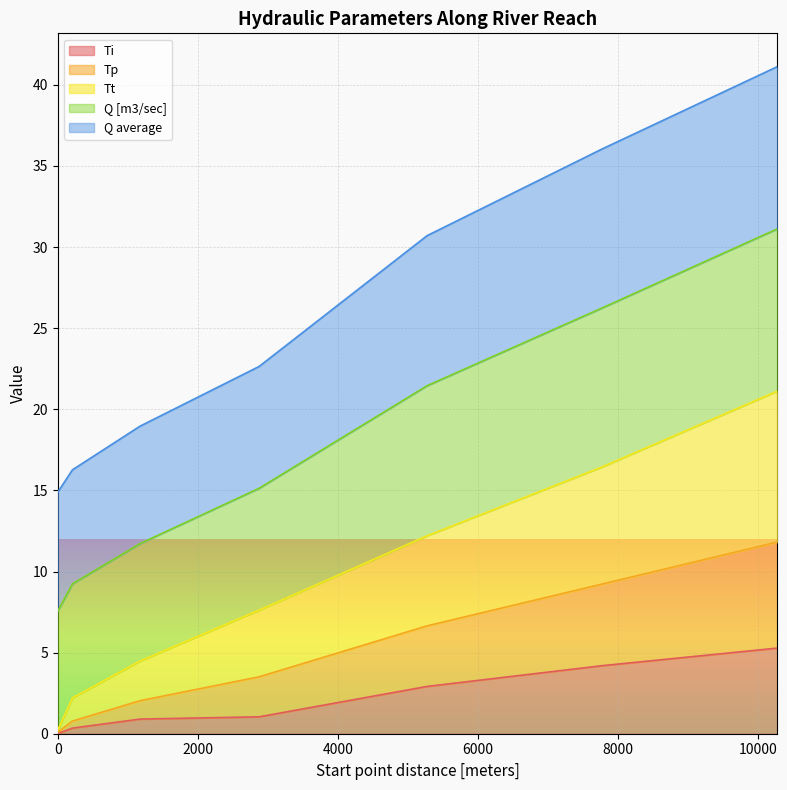

True or false: Ti and Tp cross at least once.

False